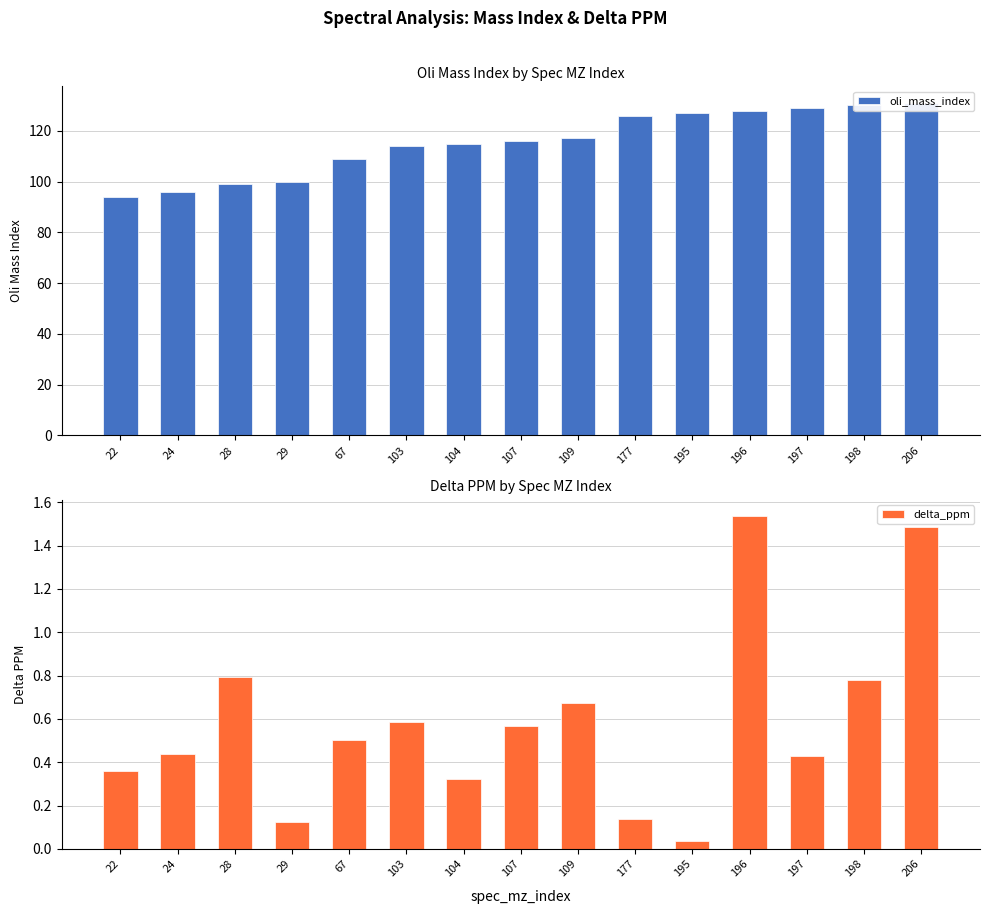

At how many categories does at least one series exceed 123?

6